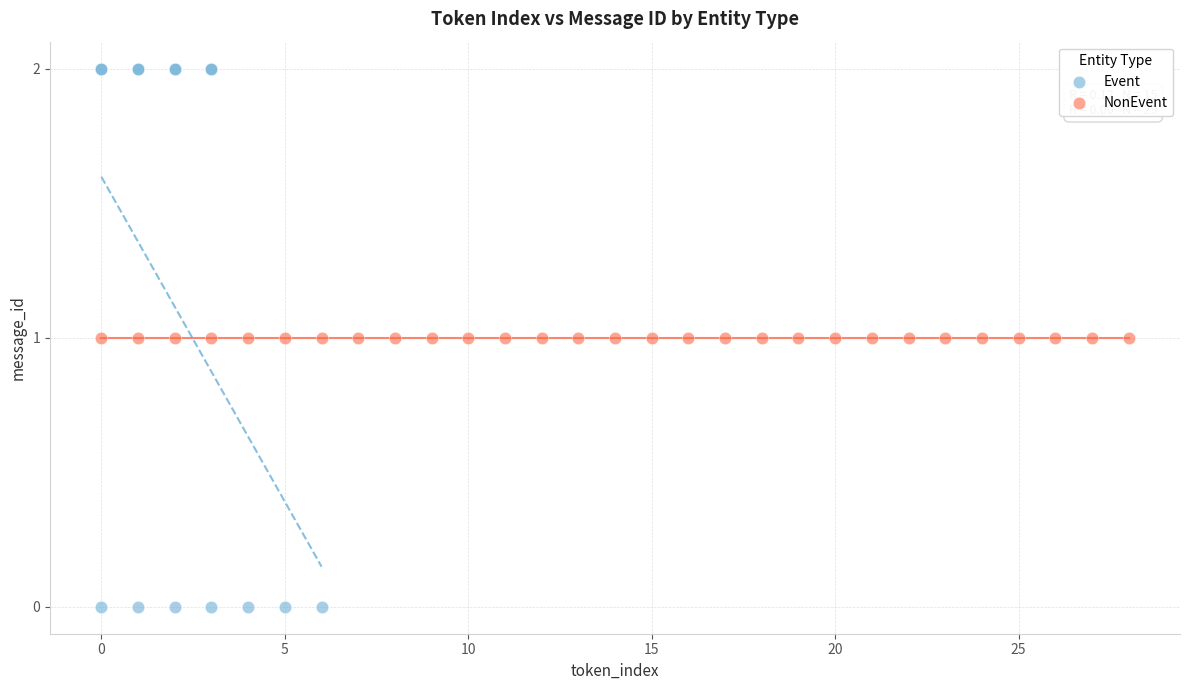

Which series contains the highest Y value?

Event